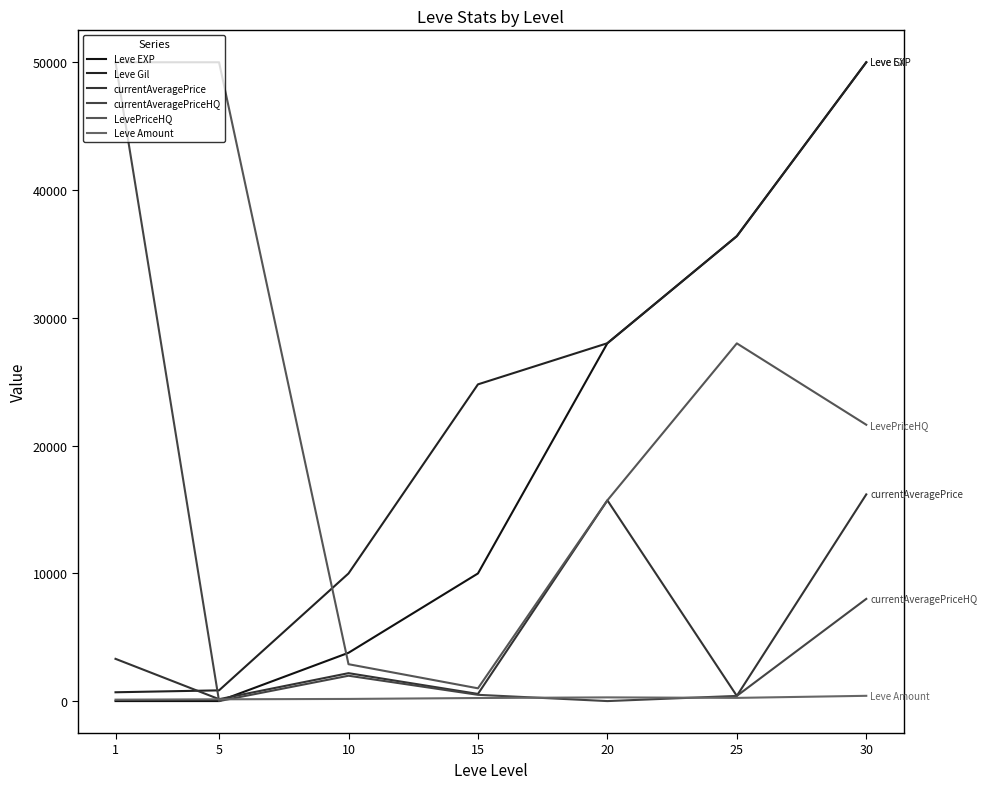

How many times do currentAveragePrice and currentAveragePriceHQ cross each other?

1